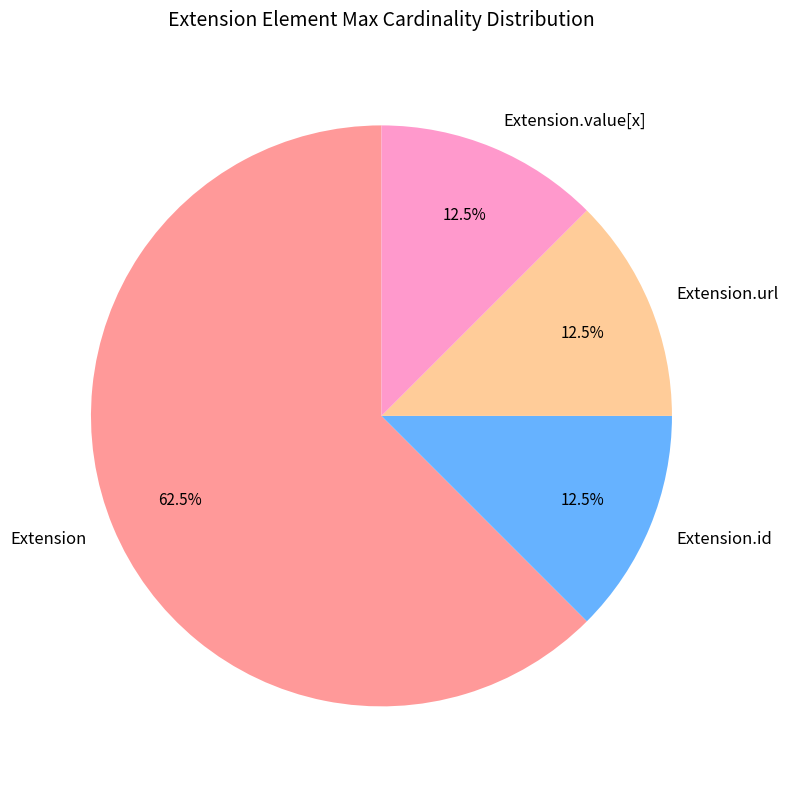

Is there a majority slice in this chart?

Yes